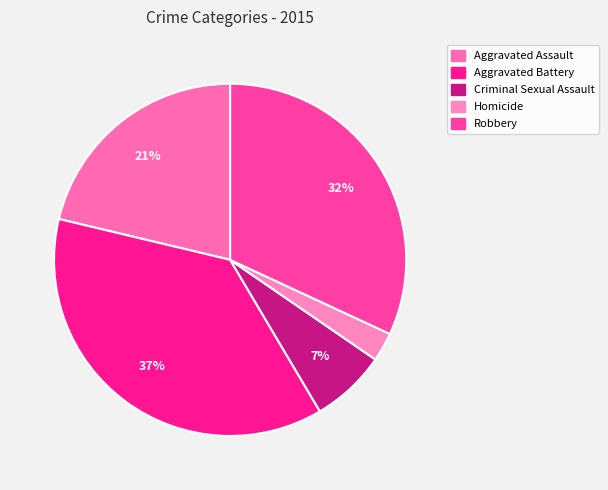

Does Criminal Sexual Assault represent more than half of the total?

No